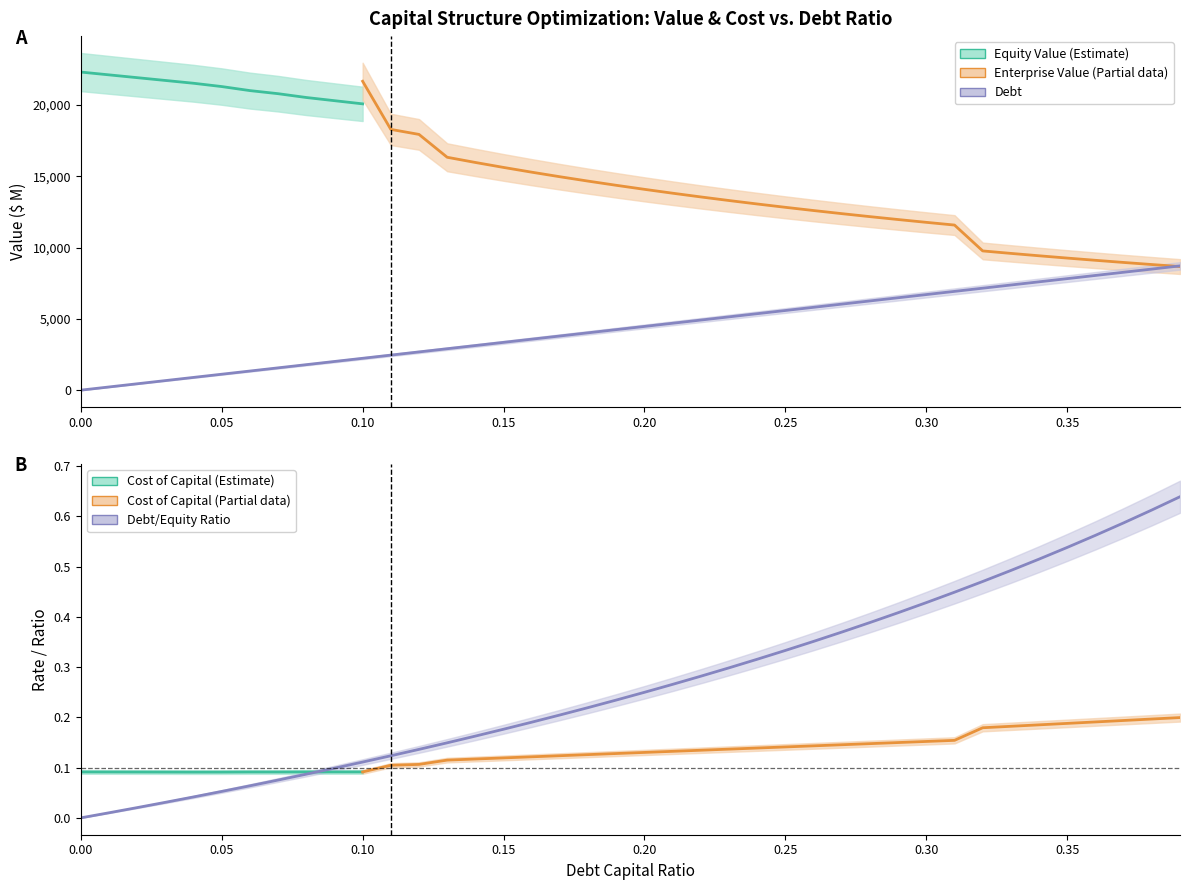

What position from the left is 0.32?

33